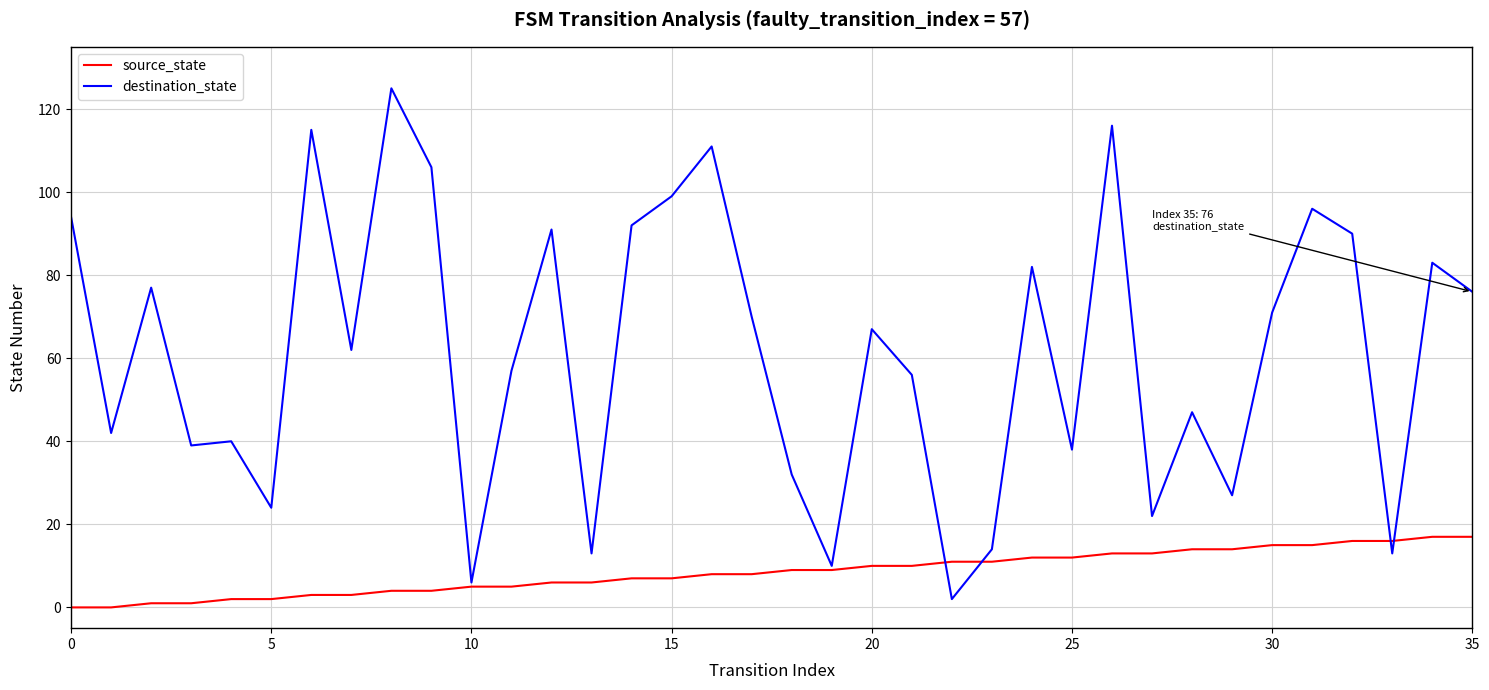

Which series has the largest range (max minus min)?

destination_state